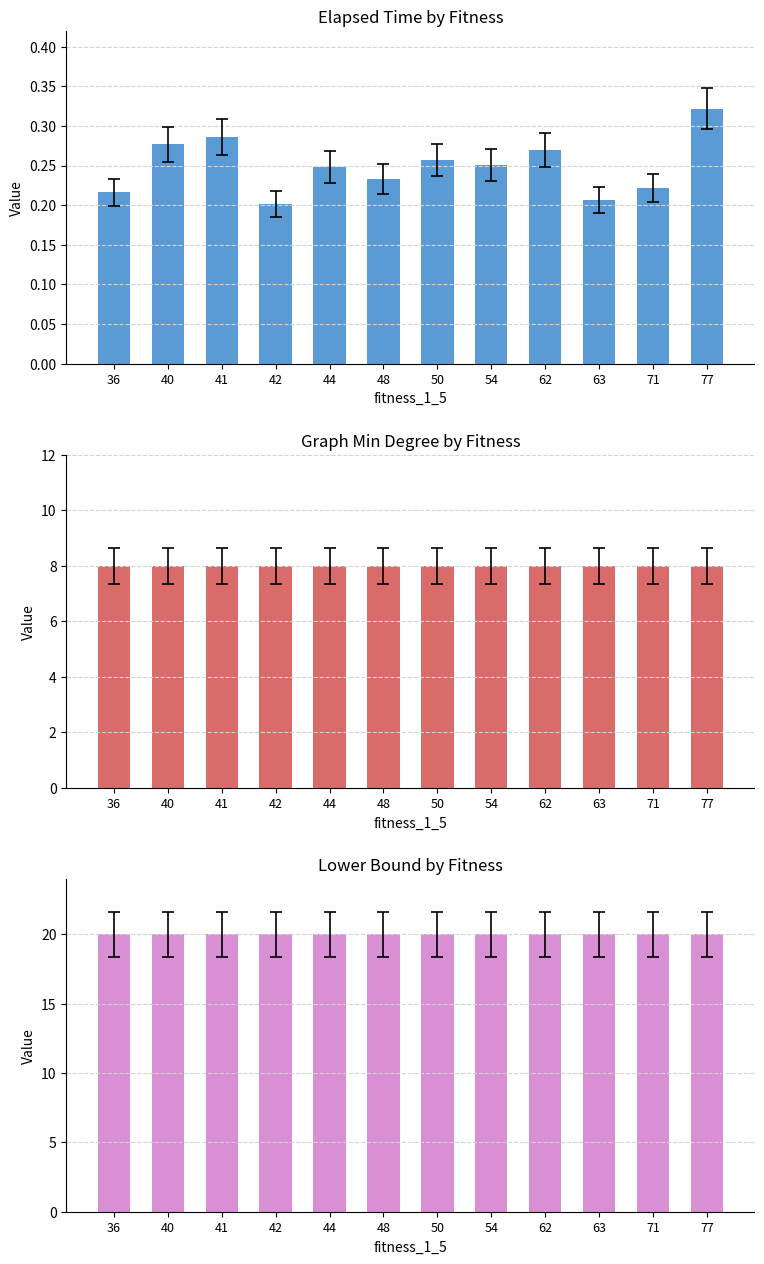

What is the sum of the lower_bound values at 50 and 41?

40.0